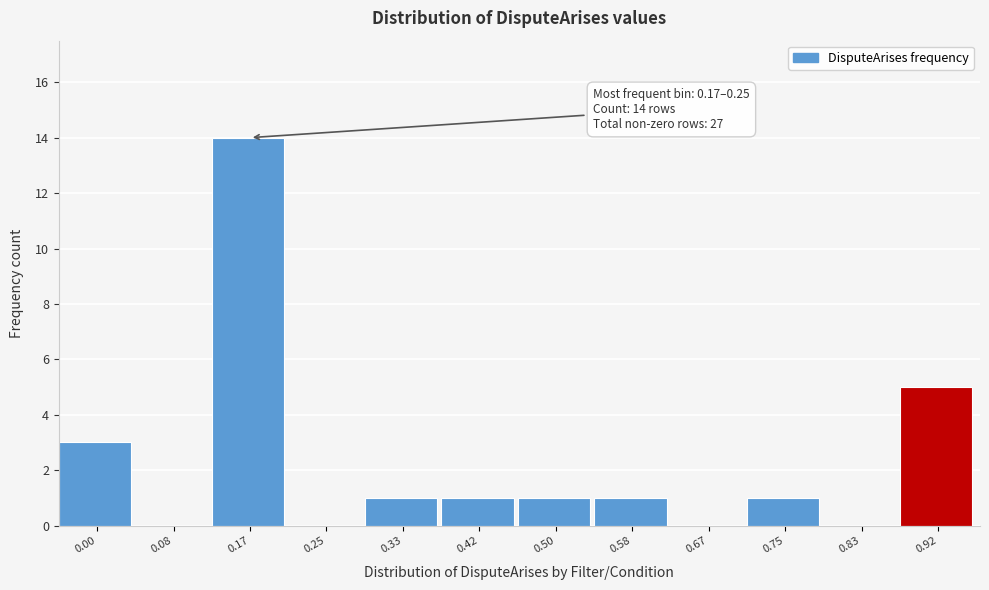

Reading right to left, extract all data points from this chart.

0.92=5	0.83=0	0.75=1	0.67=0	0.58=1	0.50=1	0.42=1	0.33=1	0.25=0	0.17=14	0.08=0	0.00=3